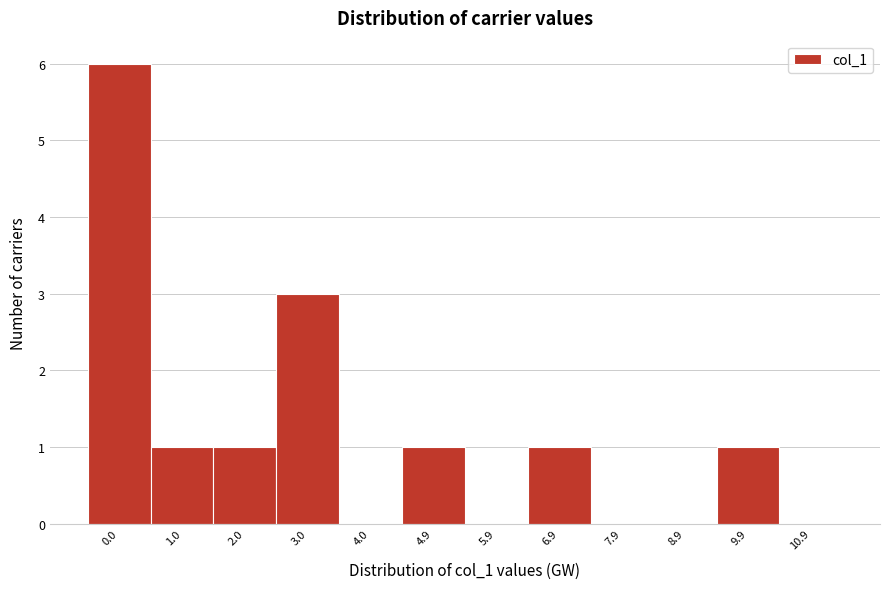

Reading left to right, extract all data points from this chart.

0.0=6	1.0=1	2.0=1	3.0=3	4.0=0	4.9=1	5.9=0	6.9=1	7.9=0	8.9=0	9.9=1	10.9=0